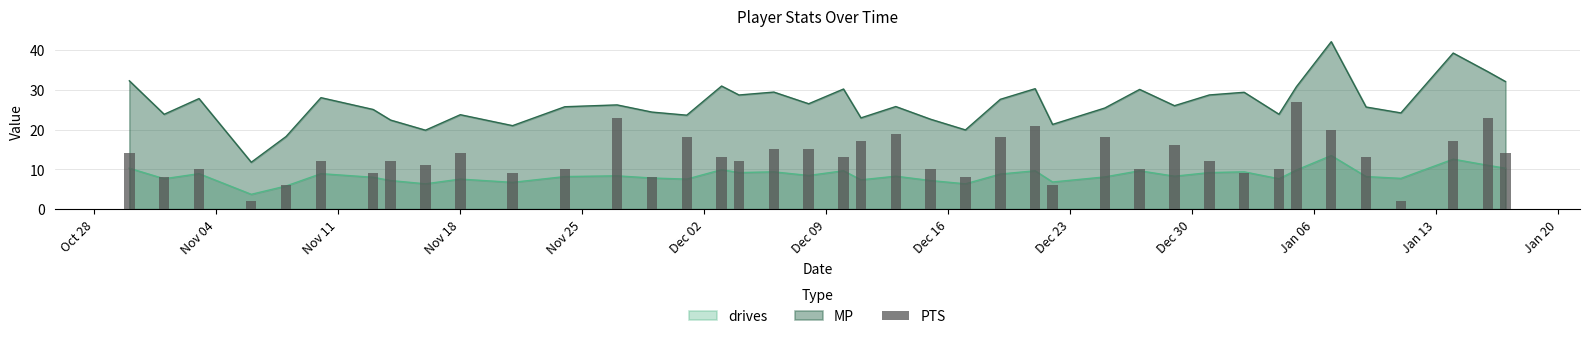

Reading right to left, what are all the values shown in this chart?

14	23	17	2	13	20	27	10	9	12	16	10	18	6	21	18	8	10	19	17	13	15	15	12	13	18	8	23	10	9	14	11	12	9	12	6	2	10	8	14